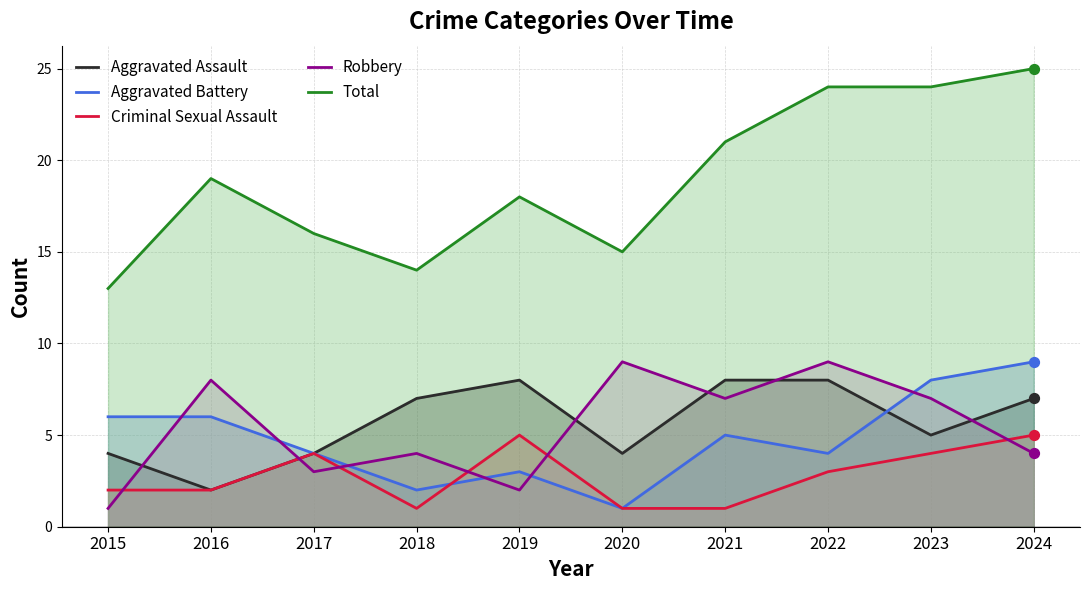

Which series has the largest total across all categories?

Total